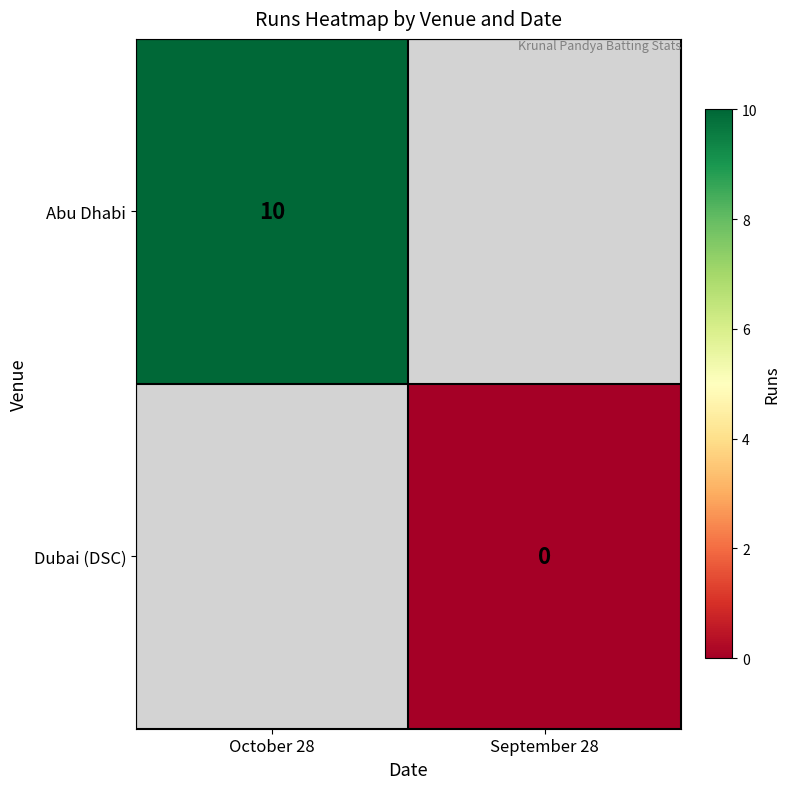

The value of Abu Dhabi at October 28 is 10. True or false?

True